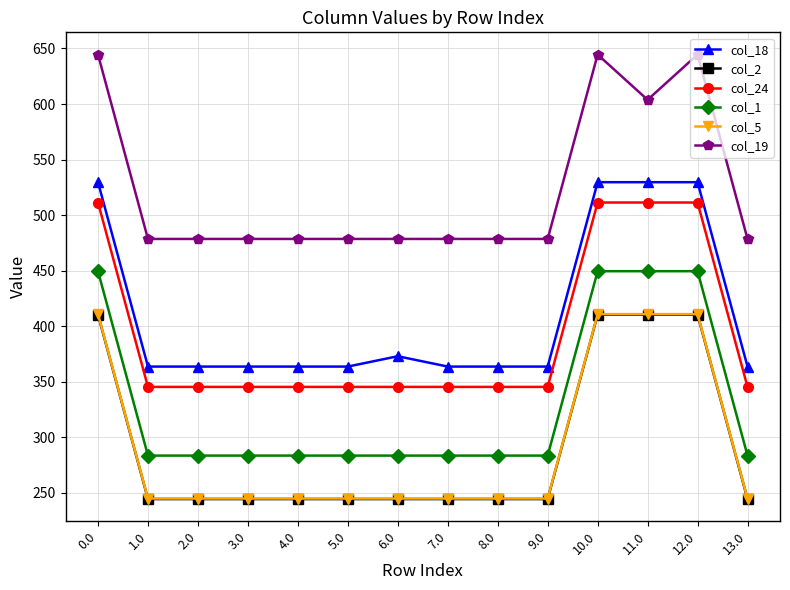

The value of col_19 at 10.0 is 872.1. True or false?

False